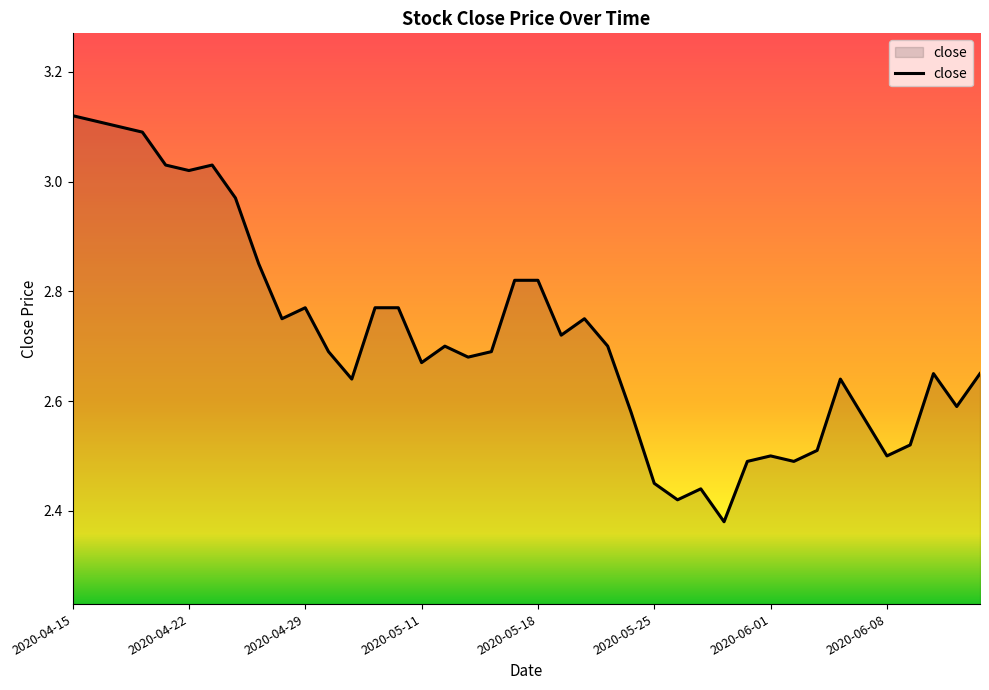

What is the difference between the maximum and minimum values?

0.7